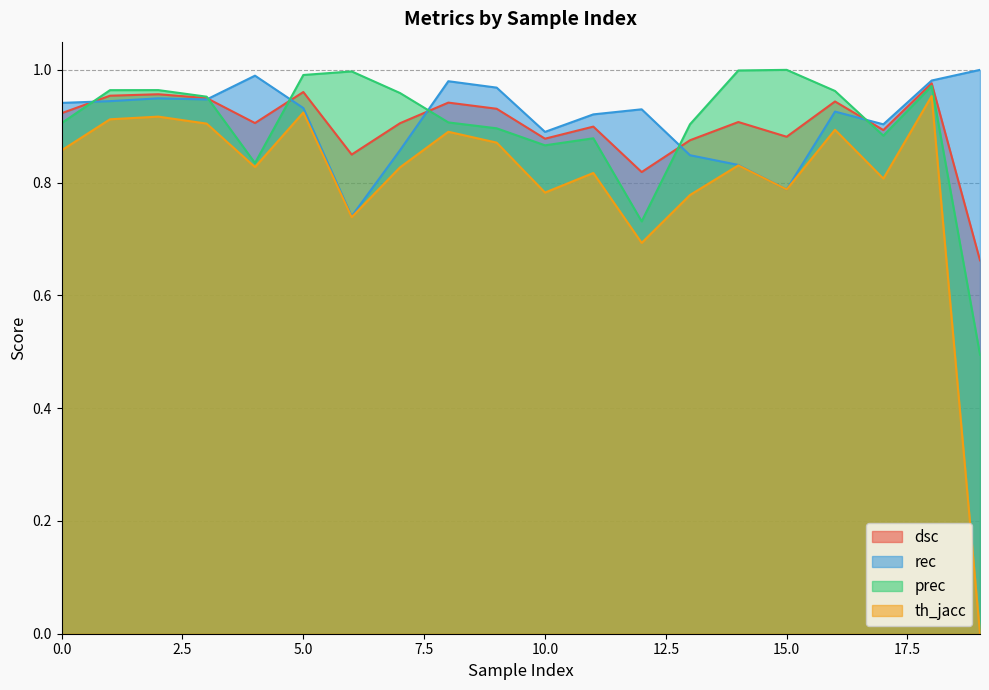

What is the greatest value displayed?

1.0